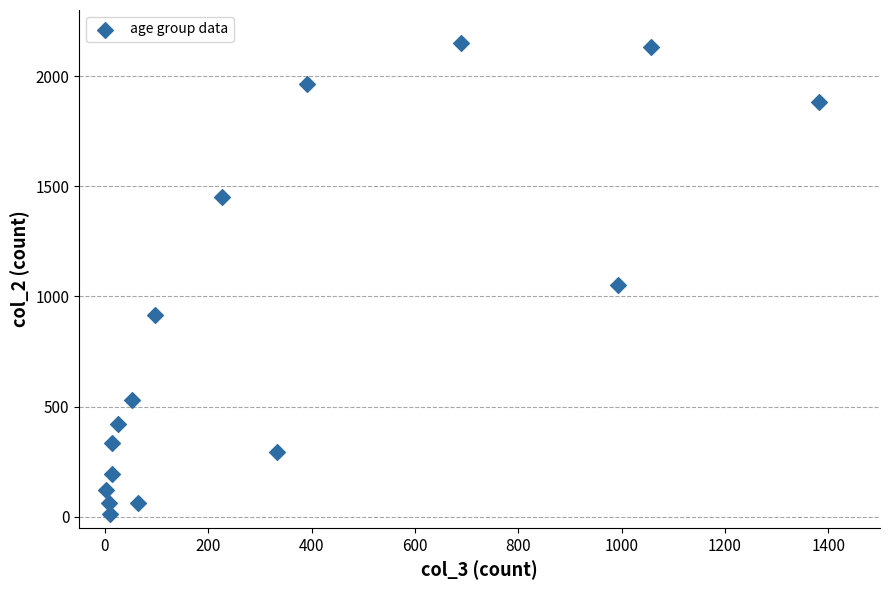

What is the range of X values (max minus min)?

1379